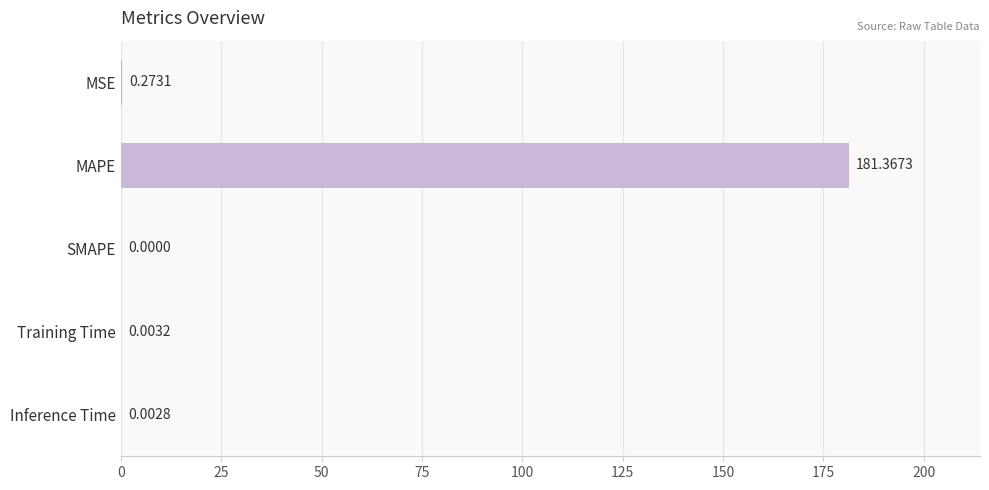

How many categories are shown in the chart?

5